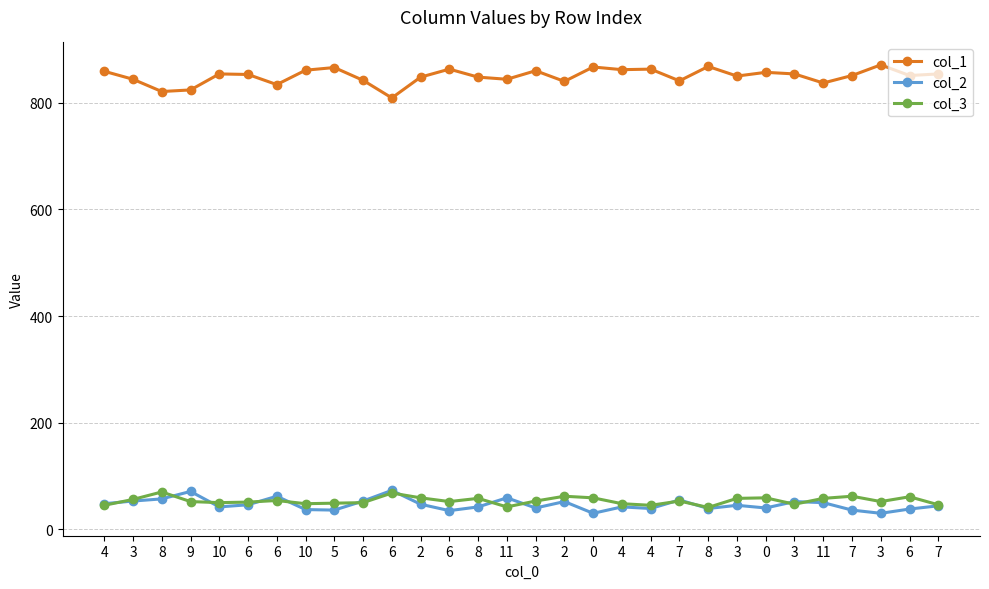

Does the chart have visible grid lines?

Yes